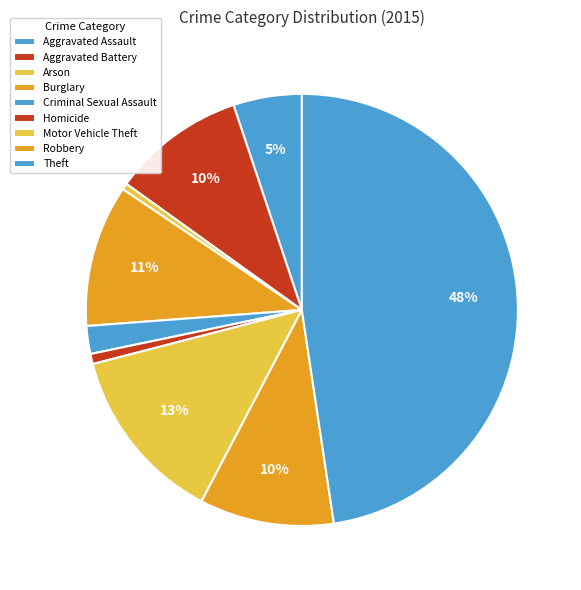

Which has a higher value, Theft or Arson?

Theft